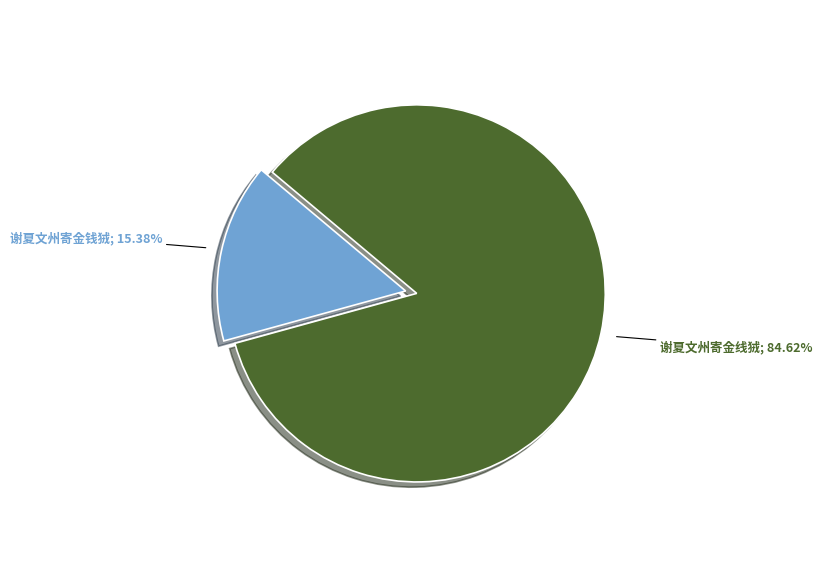

Is there a majority slice in this chart?

Yes